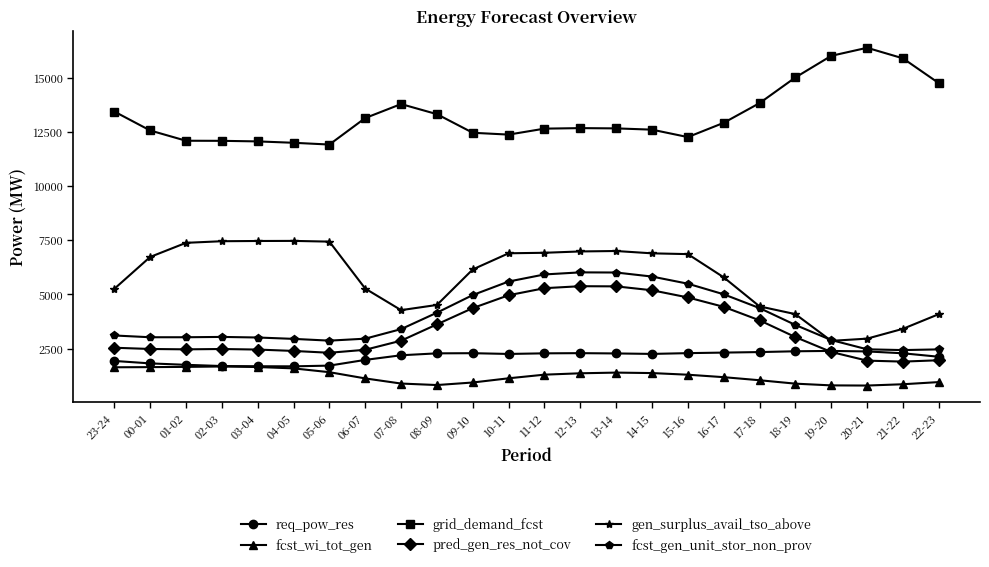

What is the difference between the highest and lowest values at 14-15?

13481